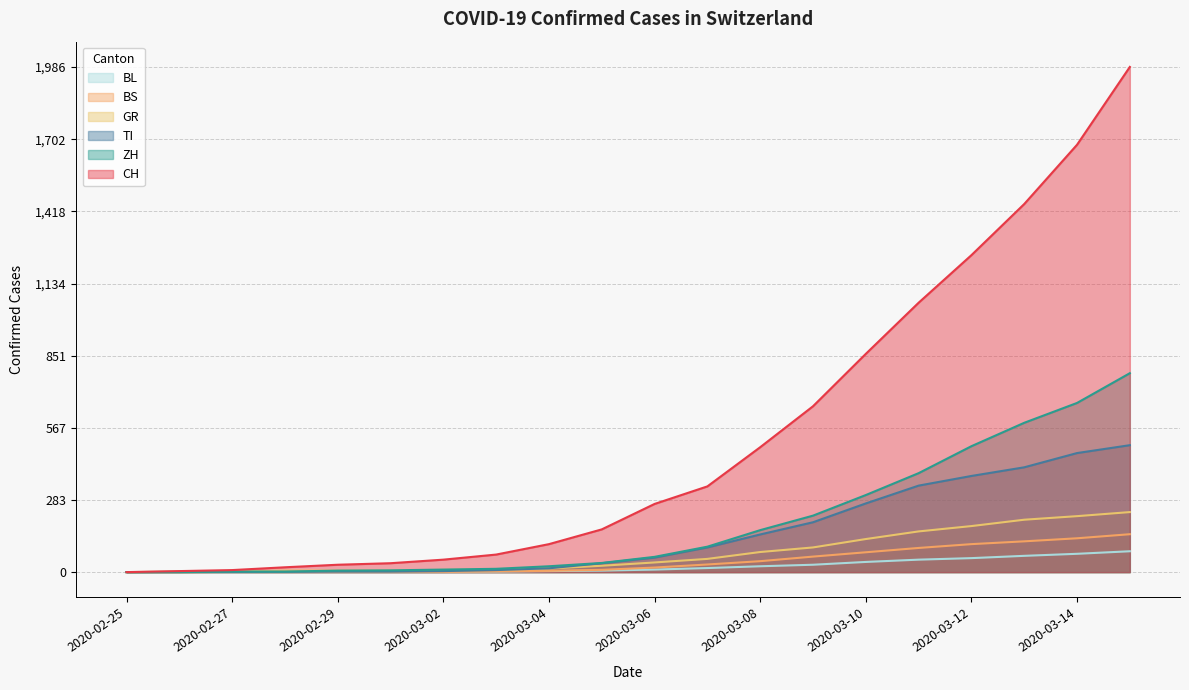

What is the difference between the highest and lowest values at 2020-03-09?

623